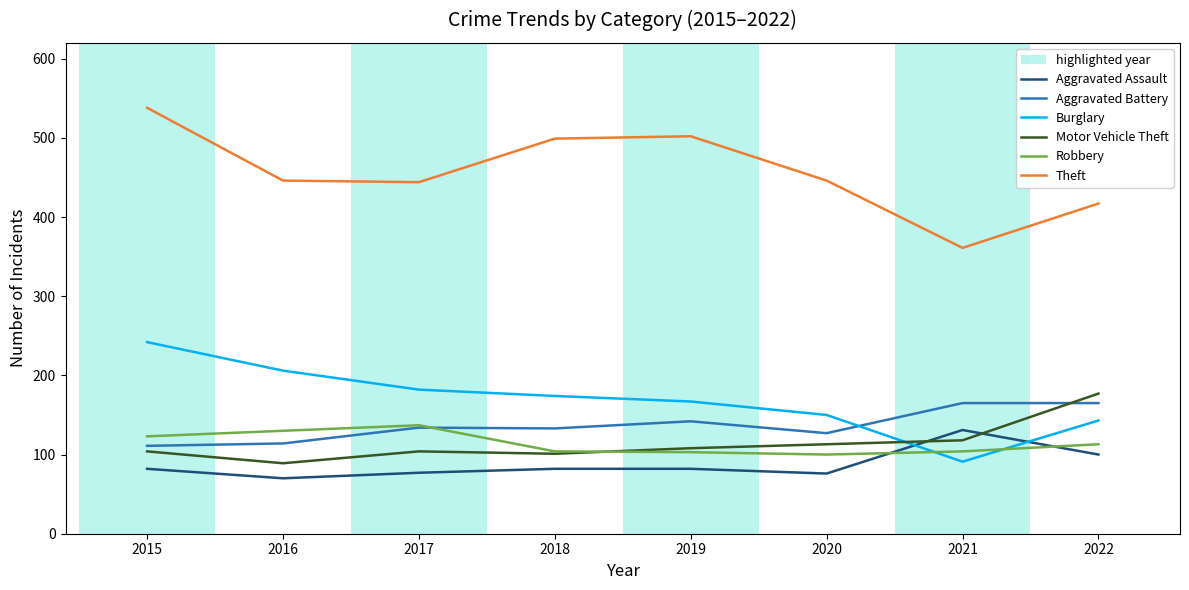

How many lines are shown in the chart?

6